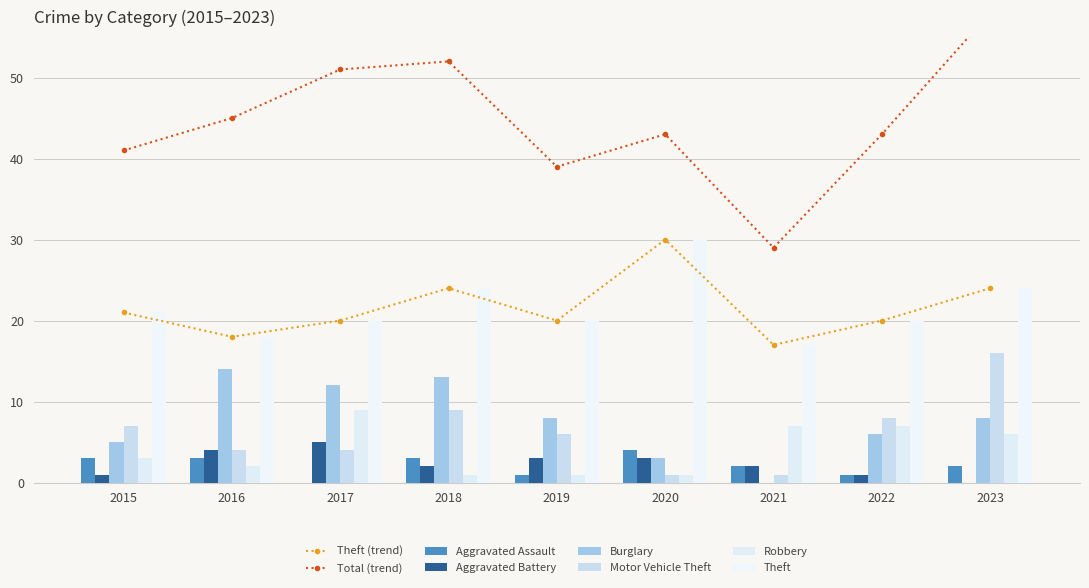

Which category has the lowest value across all series?

2017